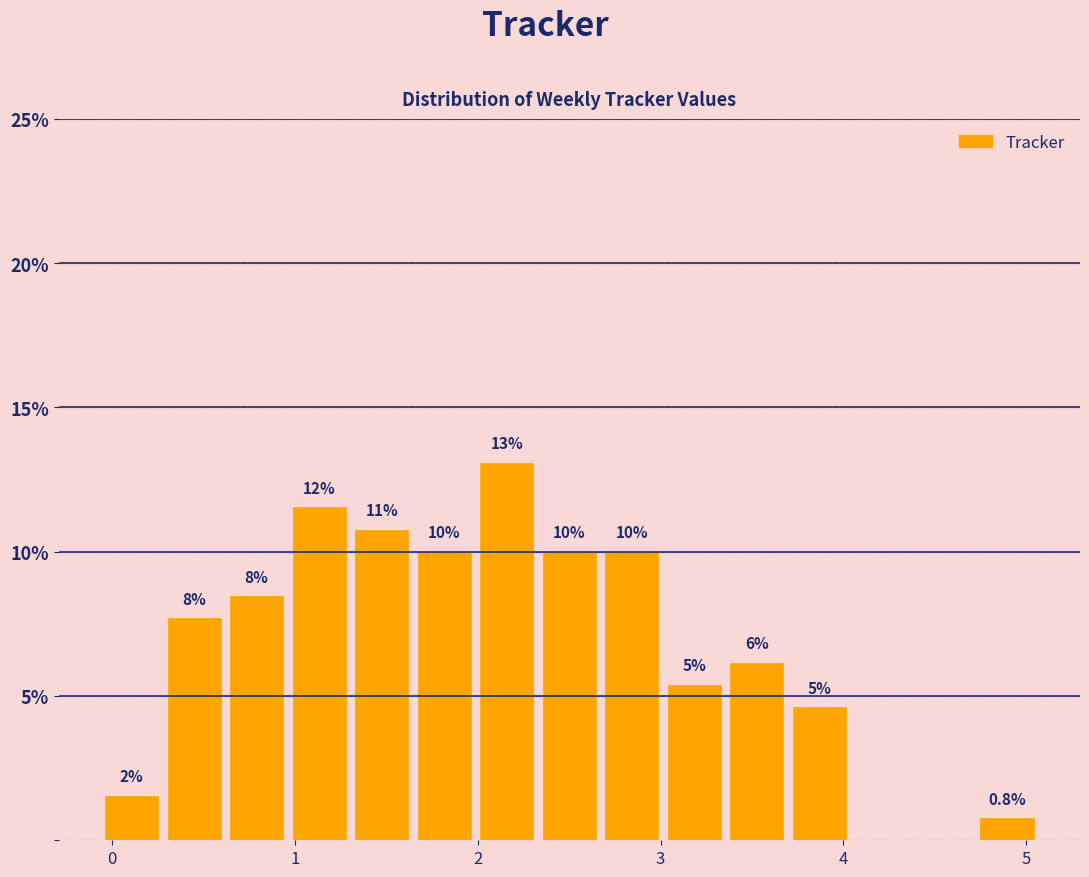

Read against the x-axis, roughly where is the centre of the tallest bar?

2.2